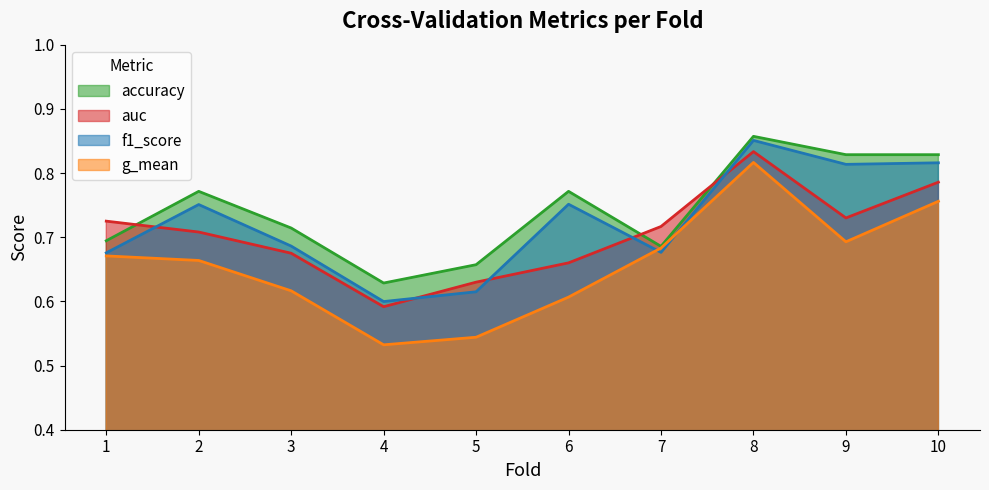

Is it true that g_mean equals 0.8 at 8?

True